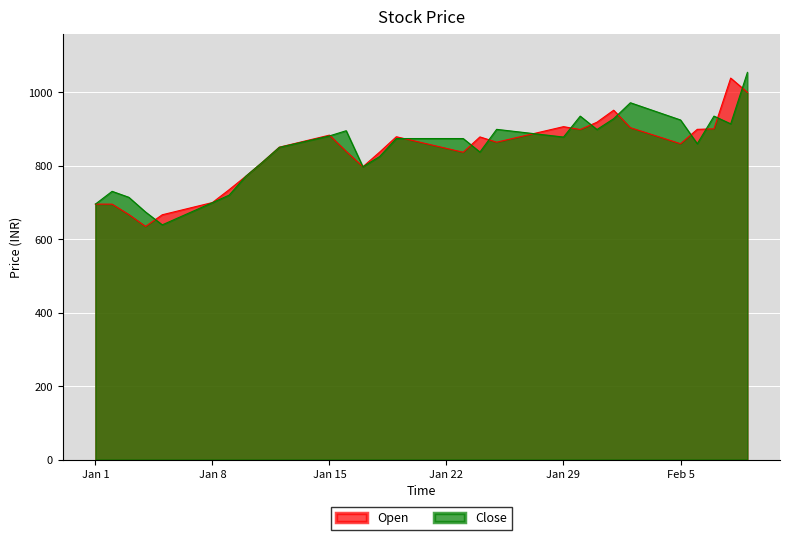

What is the label of the 38th point from the right?

2024-01-03